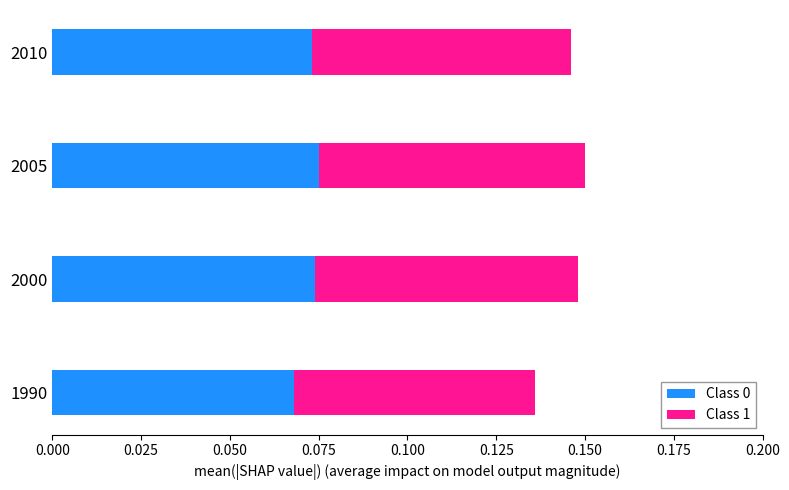

Where is Class 0 nearest to the value 0?

1990